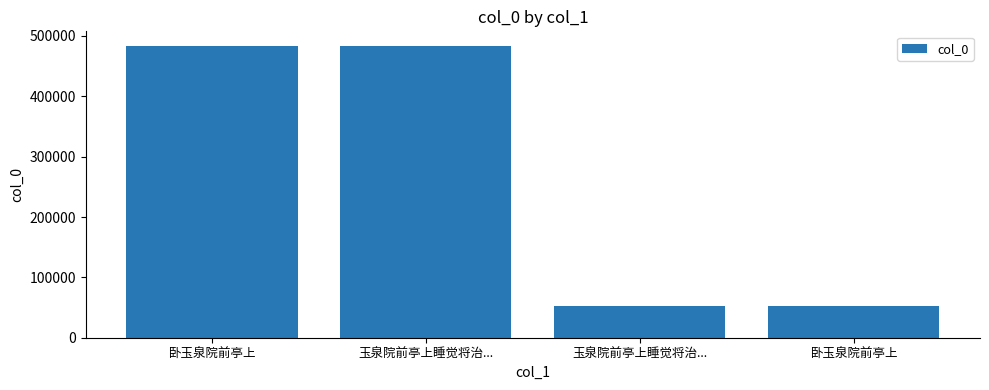

Which category has the highest value across all series?

卧玉泉院前亭上